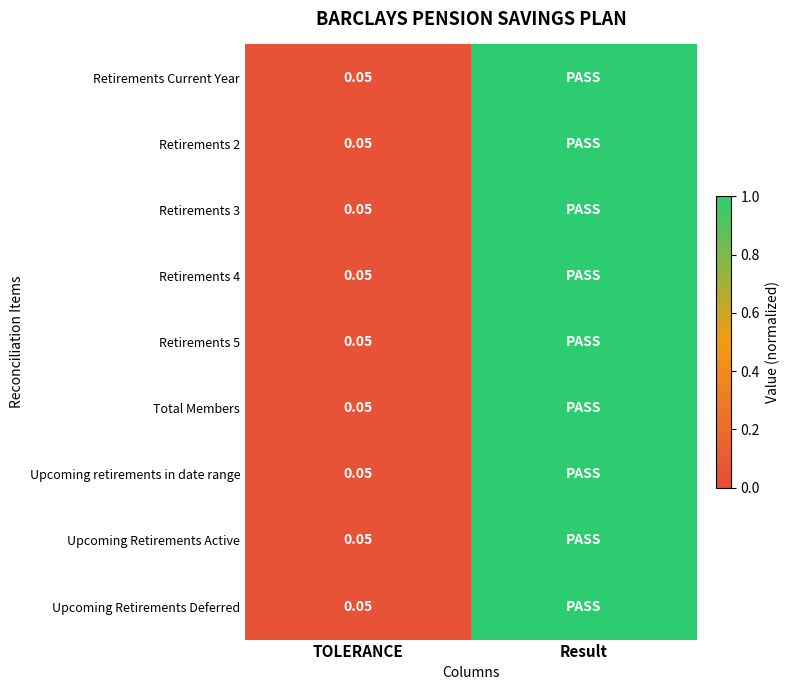

Is it true that Retirements Current Year equals 0.0 at TOLERANCE?

False